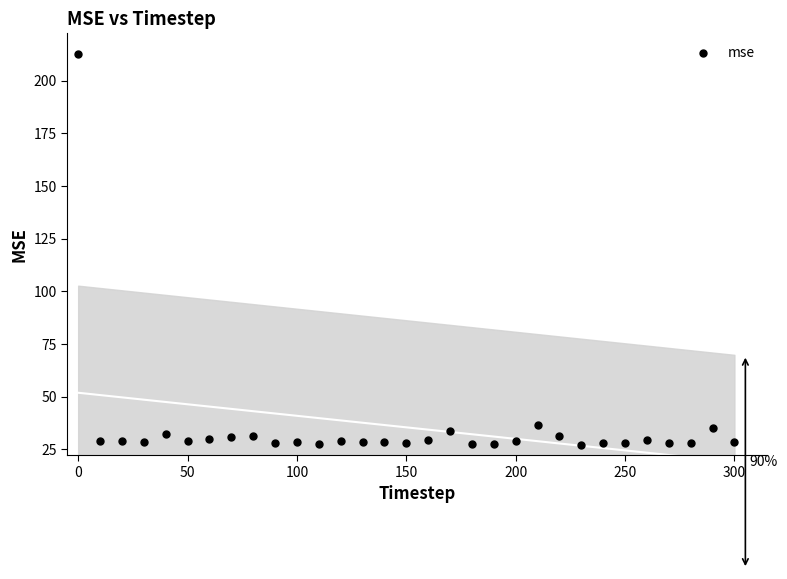

What is the range of Y values (max minus min)?

185.3